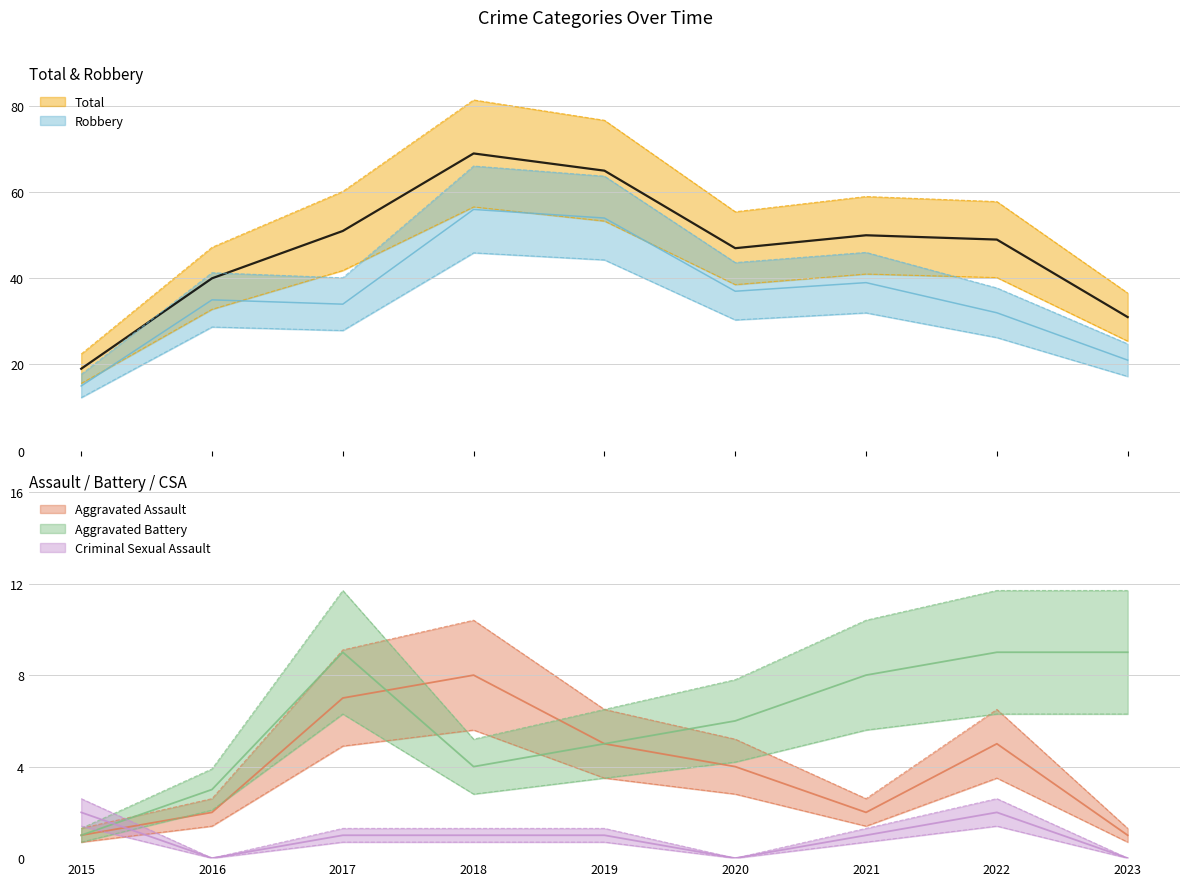

Which series has the largest total across all categories?

Total